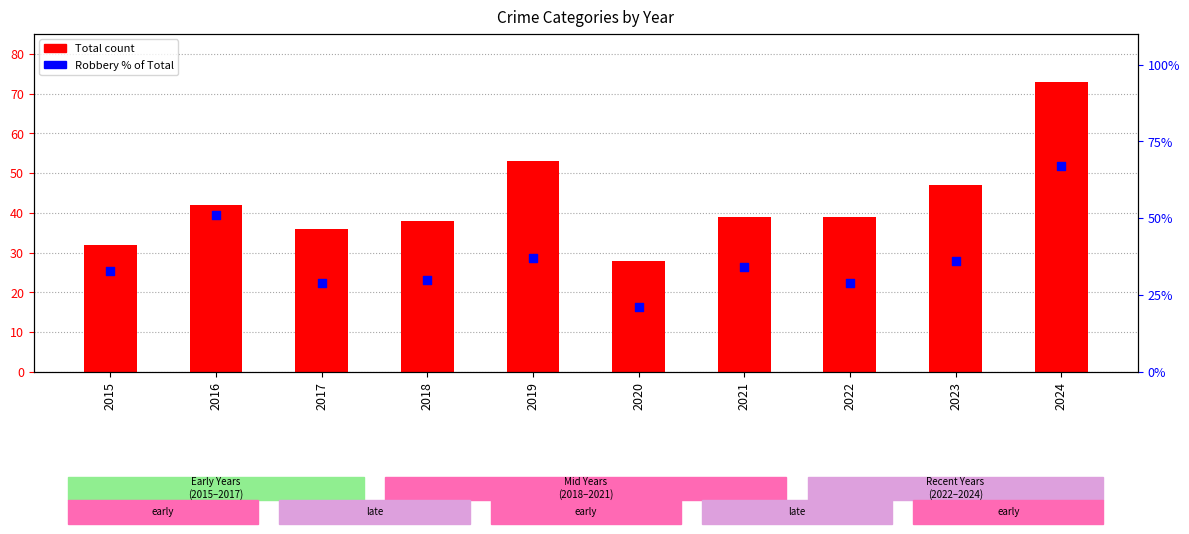

Which series has the largest Y range (max minus min)?

Robbery % of Total